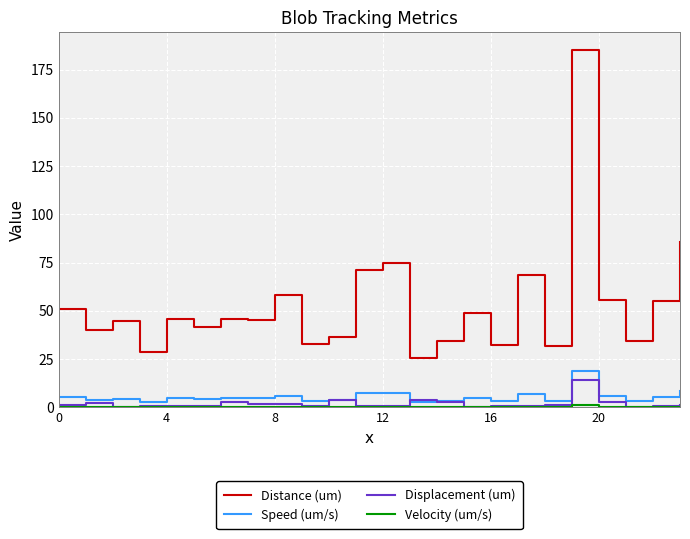

Which series has the largest total across all categories?

Distance (um)